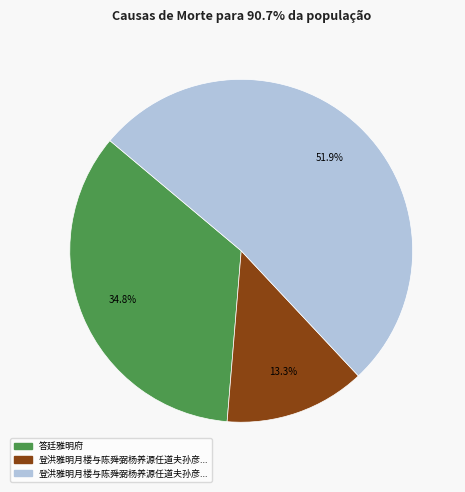

Is there any slice that represents more than half of the pie?

Yes